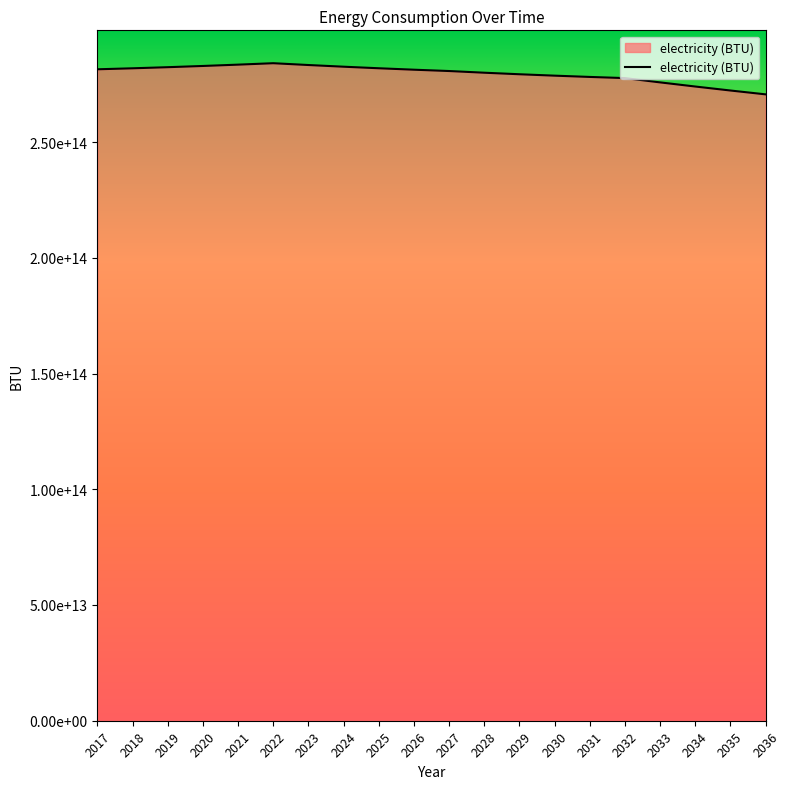

Reading left to right, extract all data points from this chart.

281417355445500.6	281844734438126.2	282323992385032.7	282852022320274.8	283425960518543.3	284043163148335.1	283261142445176.1	282535206746601.6	281862552554346.1	281240560157604.4	280666778815318.0	279939966322470.8	279274647971405.4	278667537351134.9	278115578131386.0	277615924274093.0	275763870296692.7	273977705669770.2	272254502783346.2	270591504936428.2